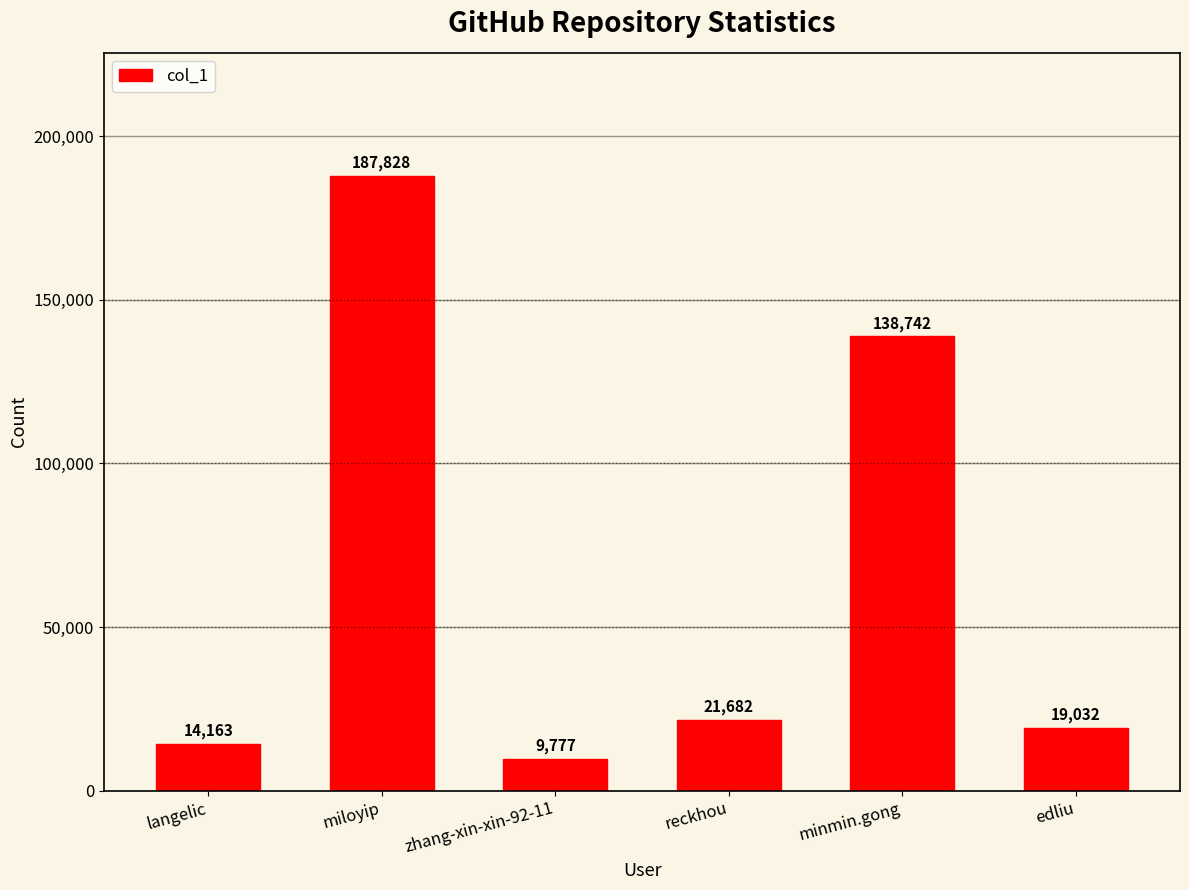

What is the value of the 5th bar from the left?

138742